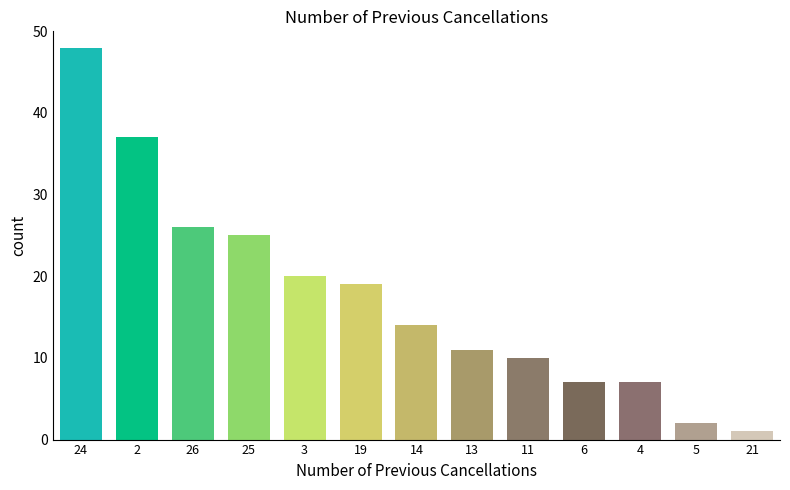

Reading left to right, list all the values displayed in this chart.

24=48	2=37	26=26	25=25	3=20	19=19	14=14	13=11	11=10	6=7	4=7	5=2	21=1